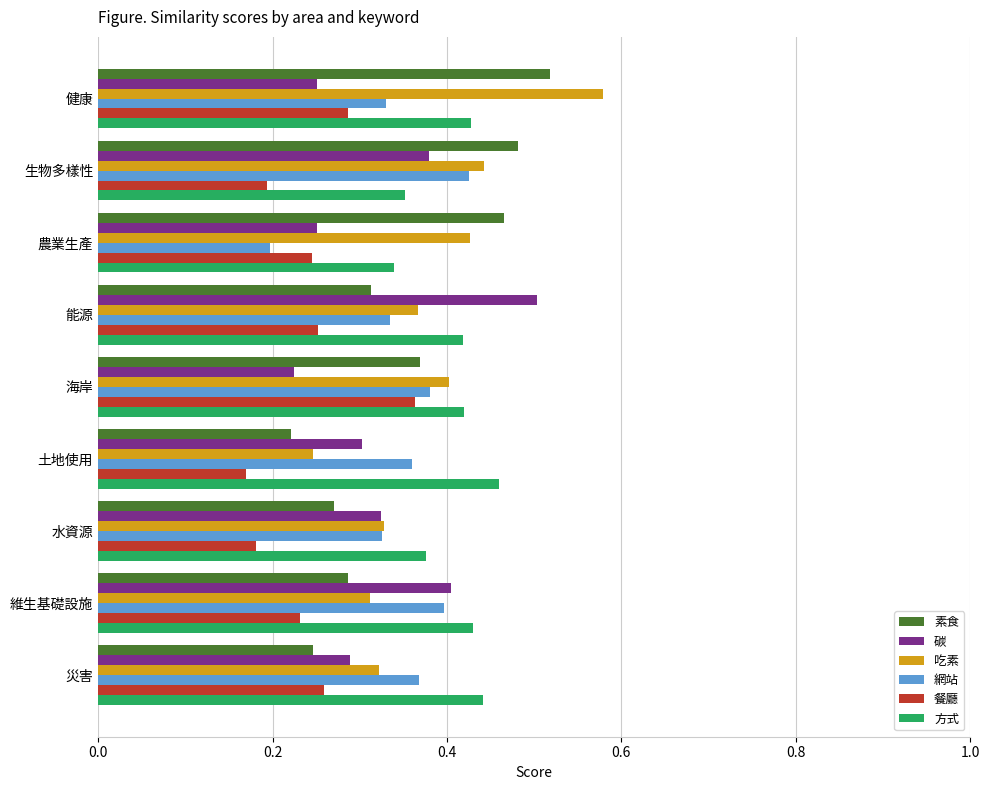

How many 素食 values are between 0 and 1?

9